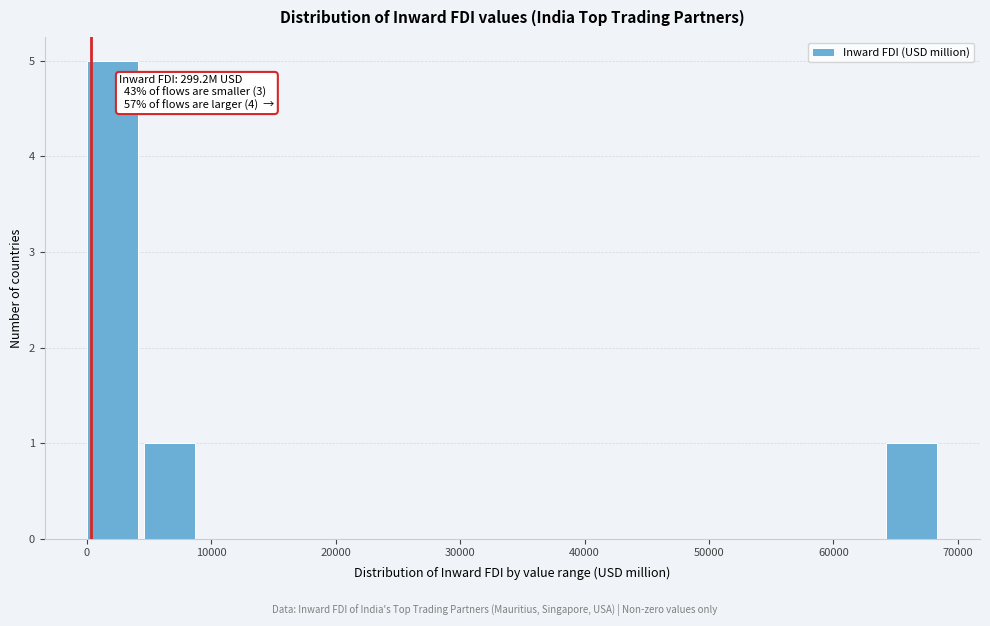

Which range on the x-axis has the tallest bar?

0 to 5000